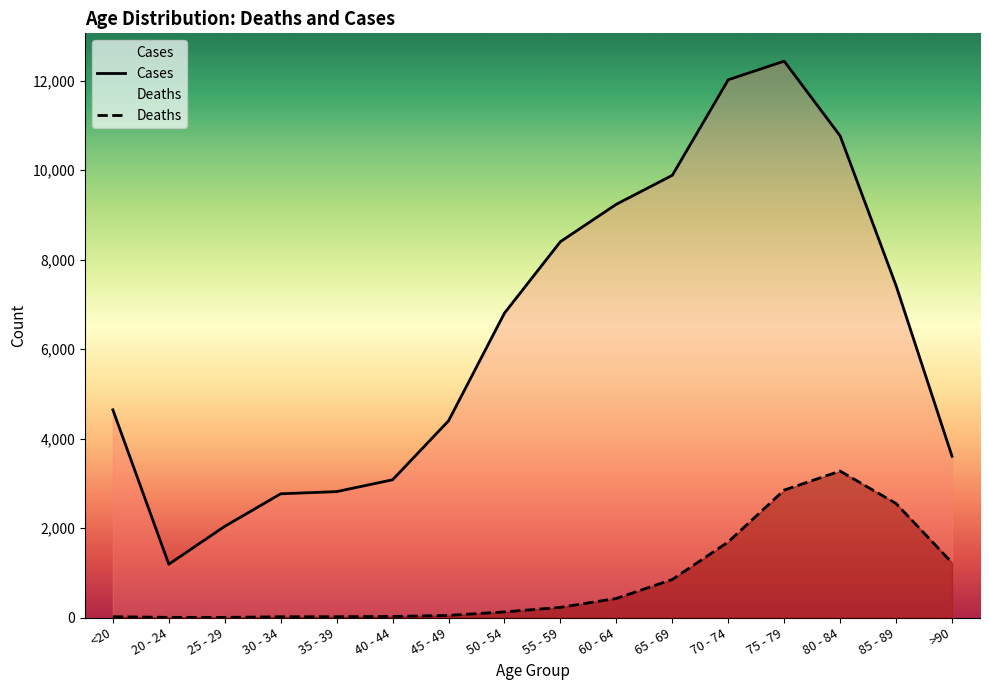

True or false: Deaths and Cases cross at least once.

False